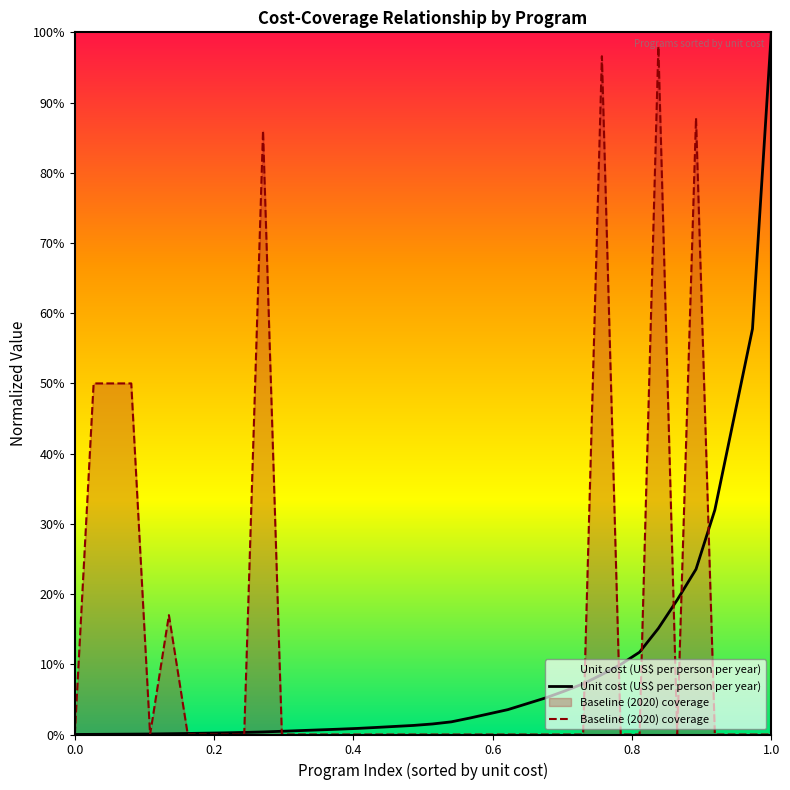

Rank the series at 1.0 from highest to lowest value.

Unit cost (US$ per person per year), Baseline (2020) coverage